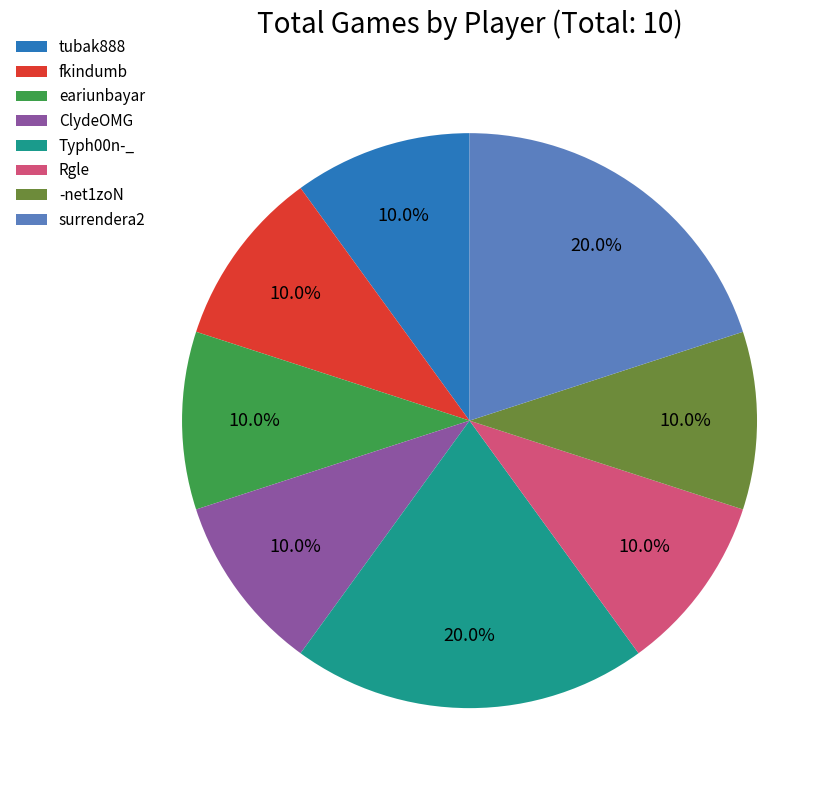

How many slices are in this pie chart?

8